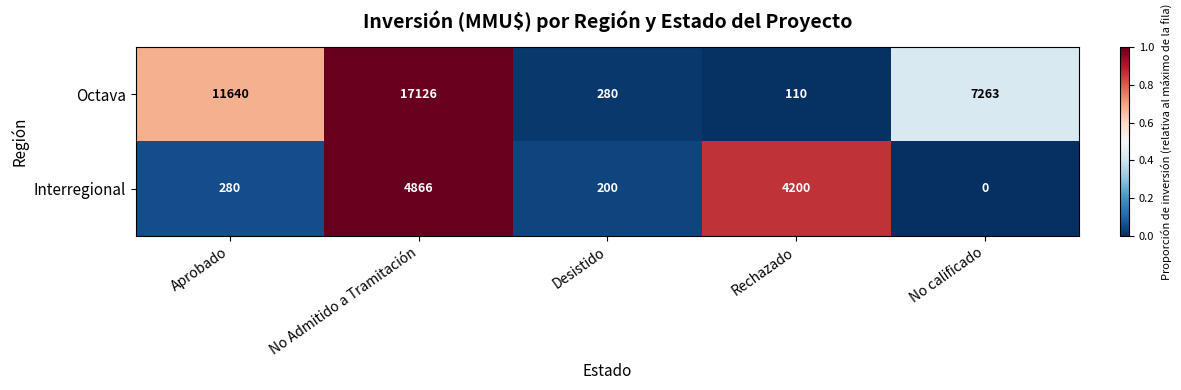

Reading right to left, what are all the values shown in this chart?

Octava: 7263	110	280	17126	11640
Interregional: 0	4200	200	4866	280